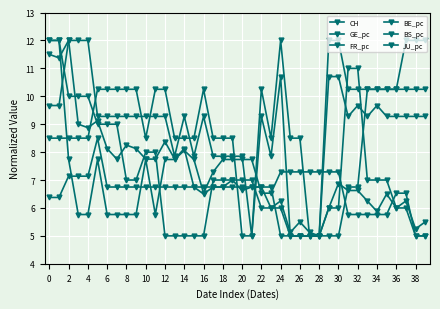

How many lines are shown in the chart?

6